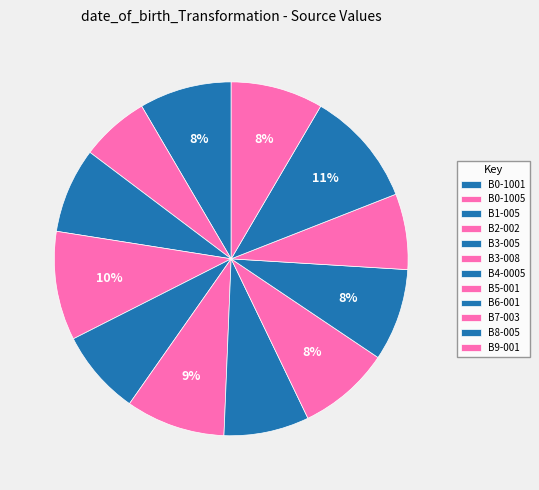

Count the number of slices in the pie.

12